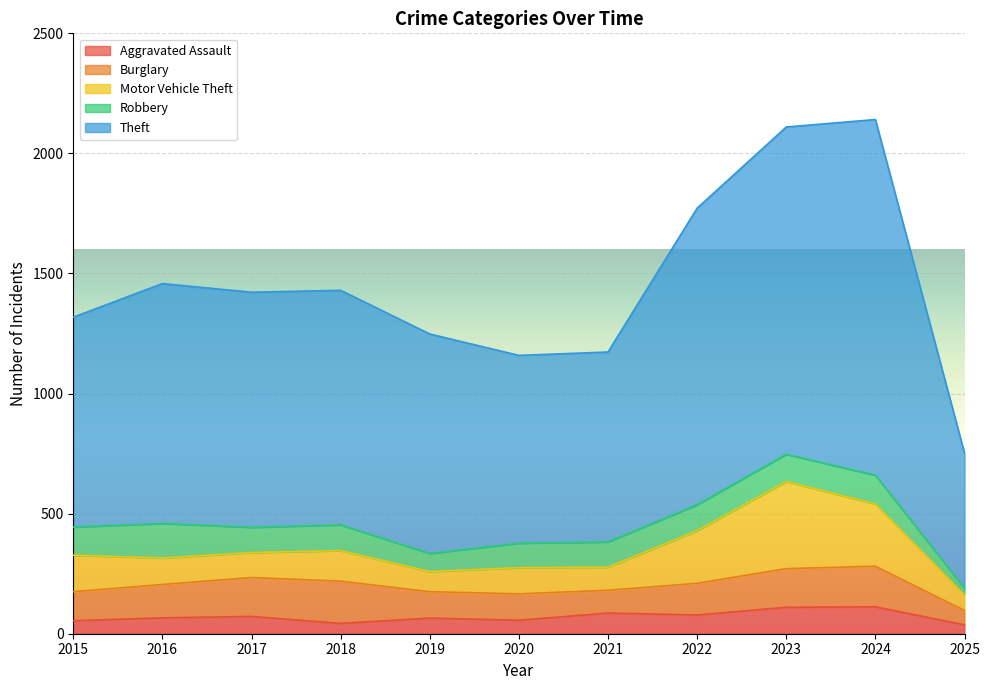

True or false: Robbery has a value of 120 at 2024.

True